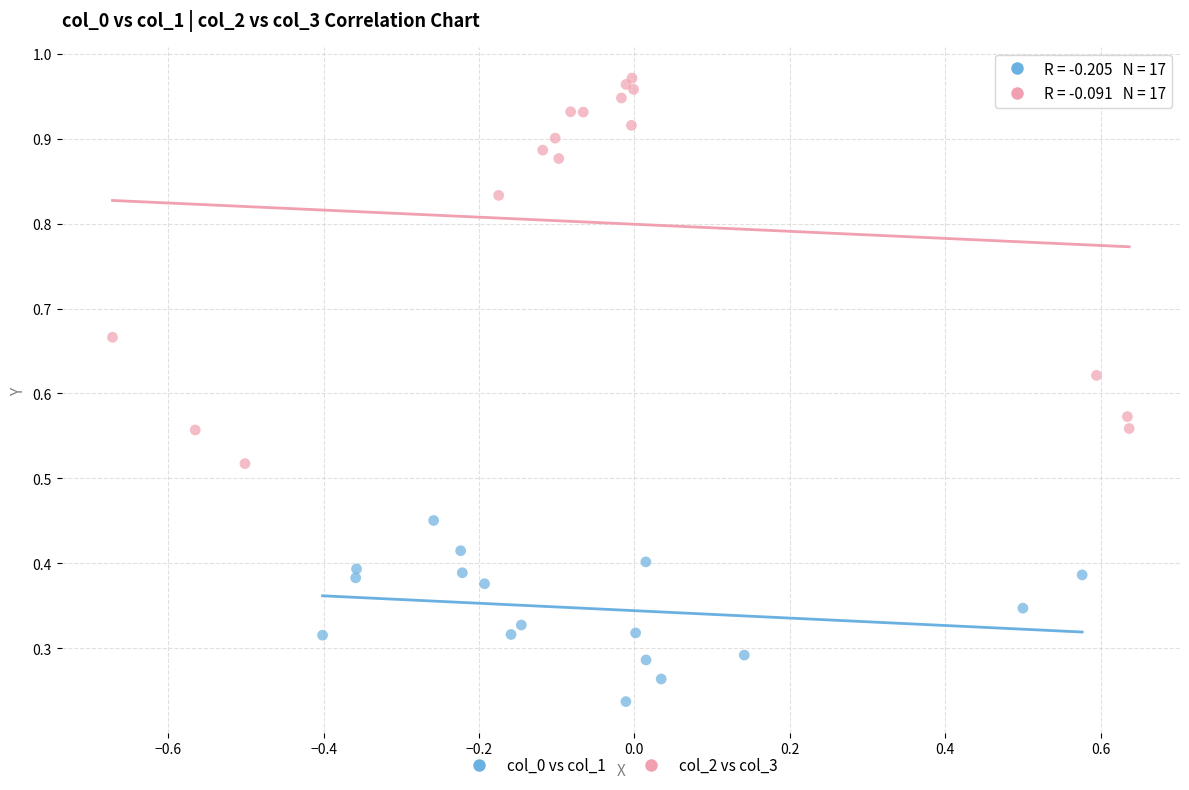

Which series reaches the maximum Y coordinate?

col_2 vs col_3